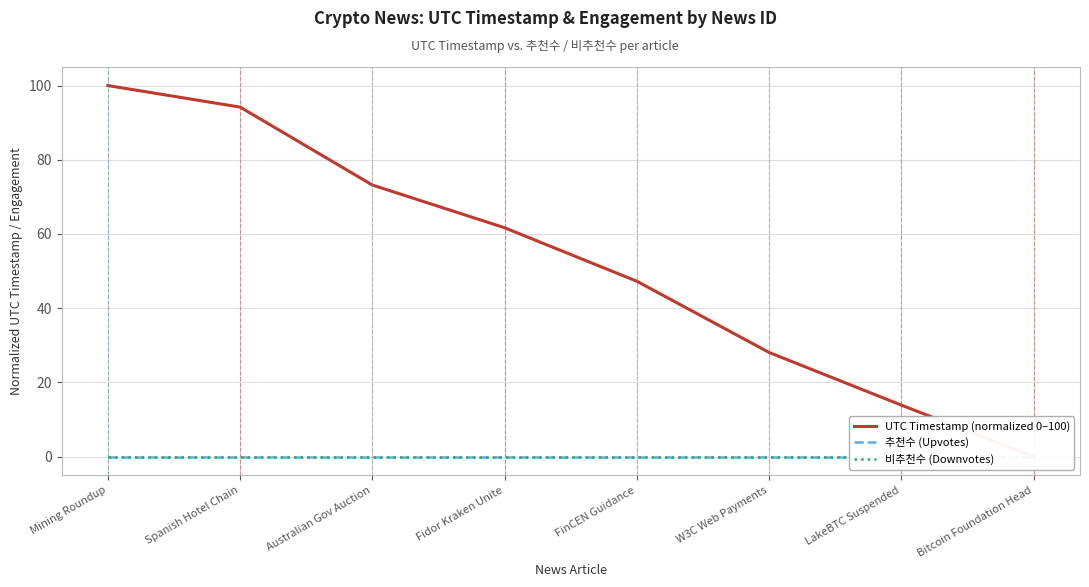

Which series has the largest total across all categories?

UTC Timestamp (normalized 0–100)